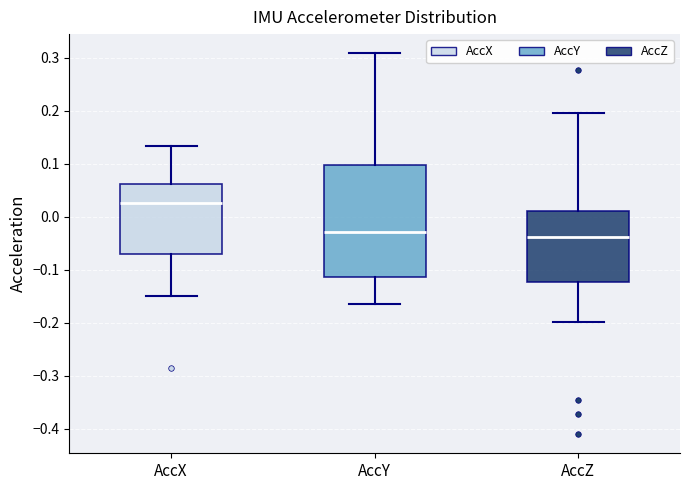

Where does the lower whisker of the box for AccX end on the y-axis? The values are not printed on the chart, so give them approximately, as read against the axis.

-0.15